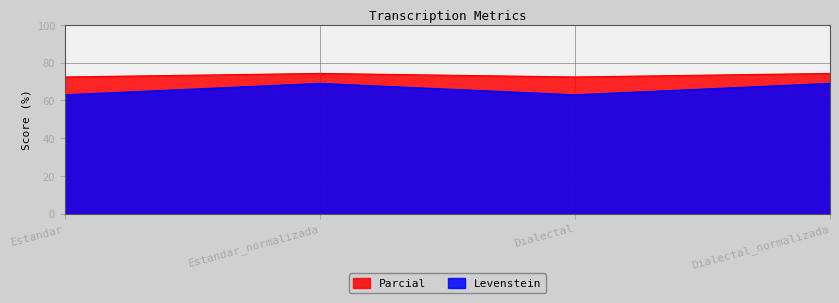

Is it true that Levenstein equals 28.4 at Dialectal_normalizada?

False